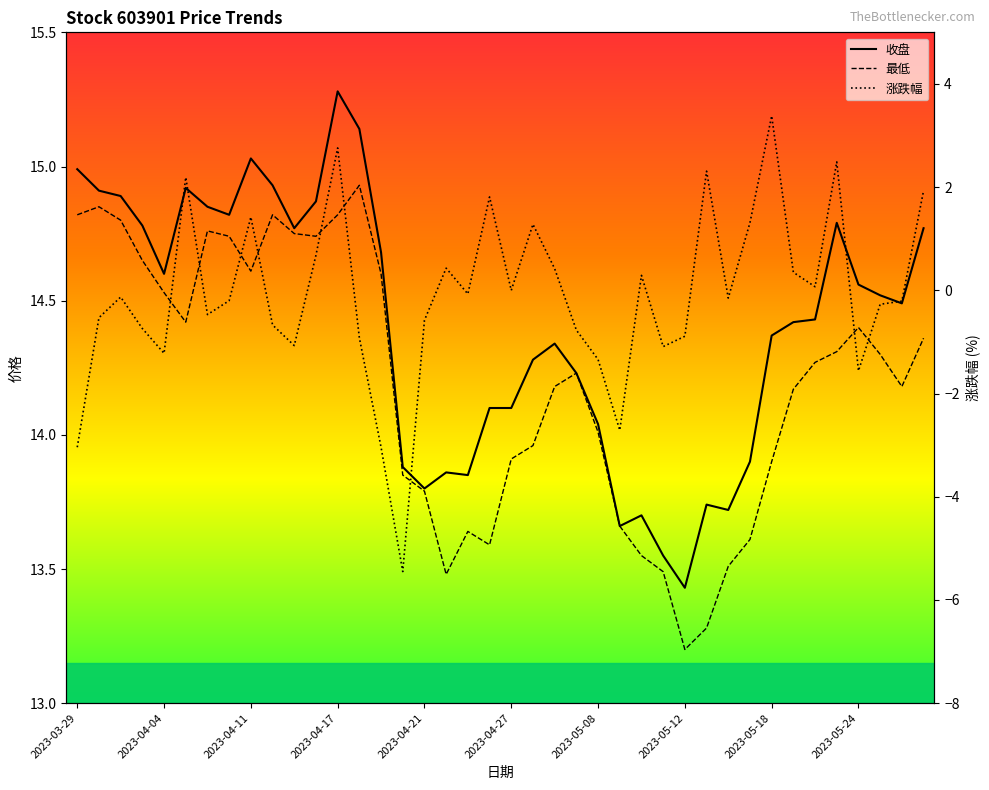

What is the label of the 35th point from the left?

2023-05-22